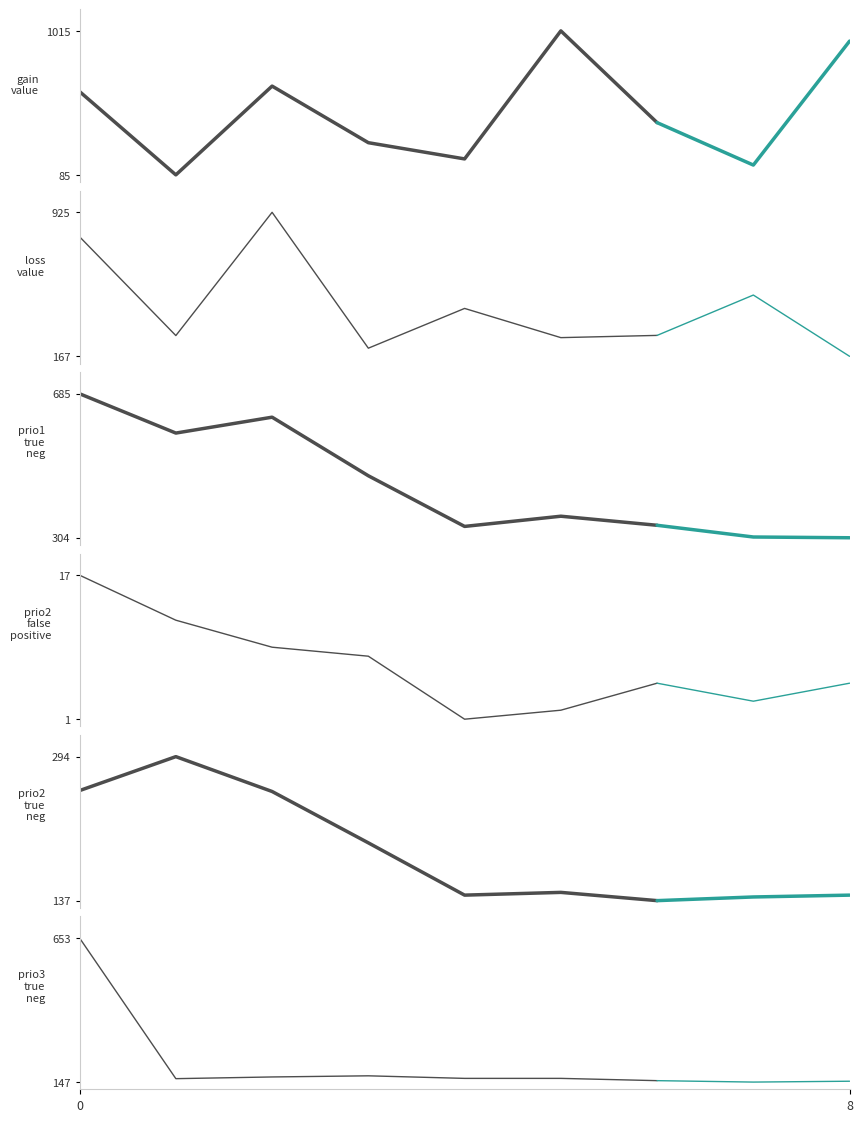

Reading left to right, list all the values displayed in this chart.

gain_value: 0.0=622.9	1.0=84.8	2.0=658.2	3.0=292.6	4.0=187.8	5.0=1015.0	6.0=422.2	7.0=148.2	8.0=949.0
loss_value: 0.0=795.9	1.0=276.2	2.0=924.6	3.0=209.8	4.0=419.0	5.0=265.4	6.0=277.1	7.0=489.4	8.0=167.1
prio1_true_neg: 0.0=685.0	1.0=581.0	2.0=623.0	3.0=468.0	4.0=334.0	5.0=361.0	6.0=337.0	7.0=306.0	8.0=304.0
prio2_false_positive: 0.0=17.0	1.0=12.0	2.0=9.0	3.0=8.0	4.0=1.0	5.0=2.0	6.0=5.0	7.0=3.0	8.0=5.0
prio2_true_neg: 0.0=257.0	1.0=294.0	2.0=256.0	3.0=200.0	4.0=143.0	5.0=146.0	6.0=137.0	7.0=141.0	8.0=143.0
prio3_true_neg: 0.0=653.0	1.0=159.0	2.0=165.0	3.0=169.0	4.0=160.0	5.0=160.0	6.0=152.0	7.0=147.0	8.0=150.0